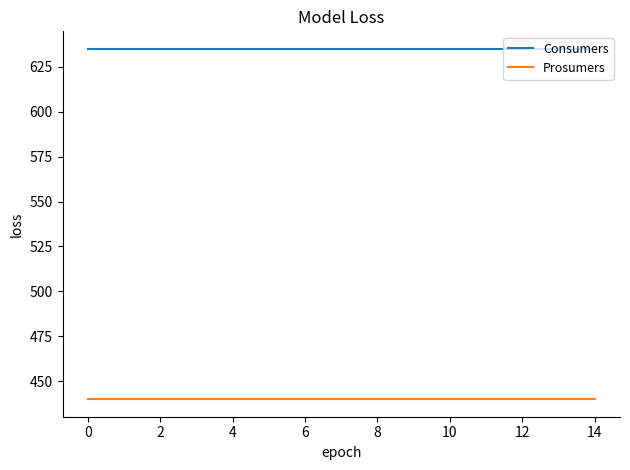

How many lines are shown in the chart?

2